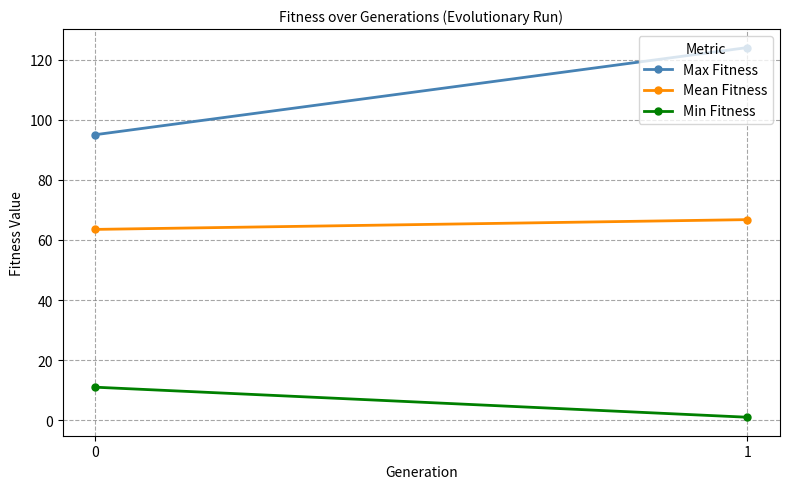

Rank the categories by Min Fitness value from lowest to highest.

1, 0